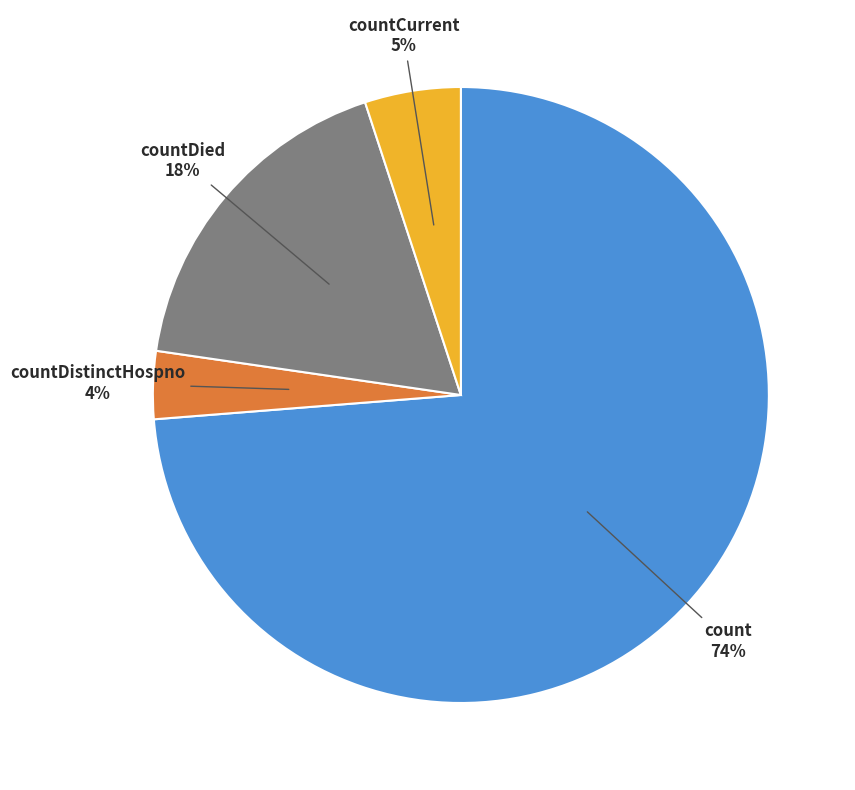

Does any single category account for the majority?

Yes